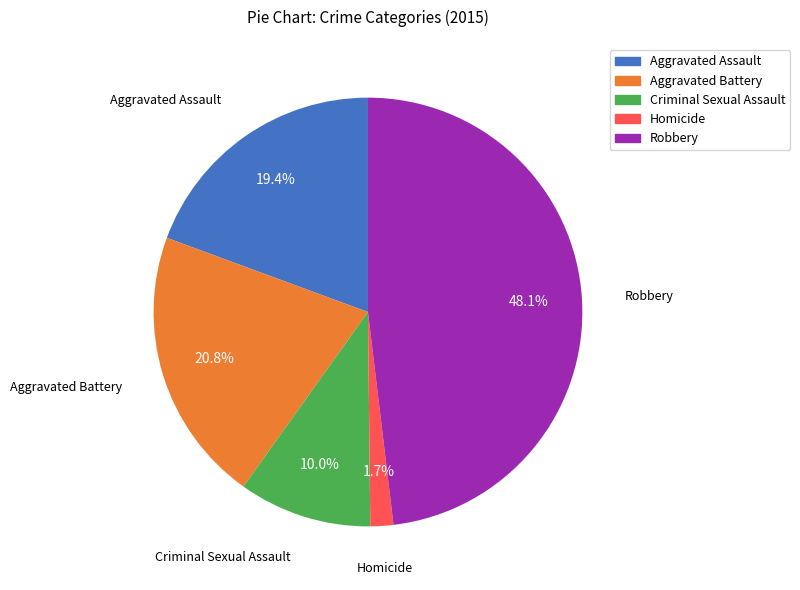

What is the ratio of the value at Aggravated Battery to the value at Robbery?

0.4